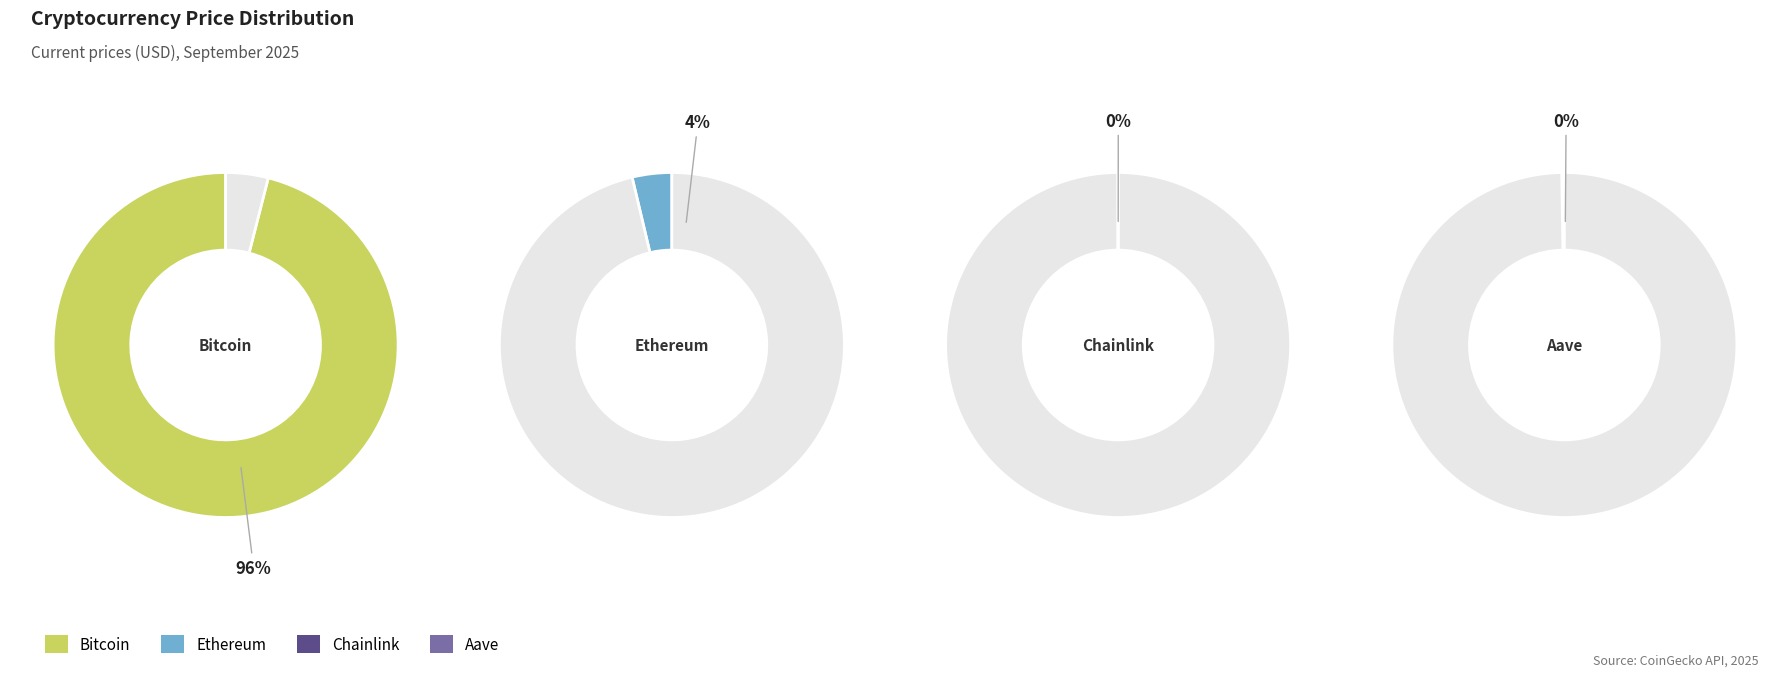

To the nearest percent, what is the difference between the largest and smallest slice percentages?

96%